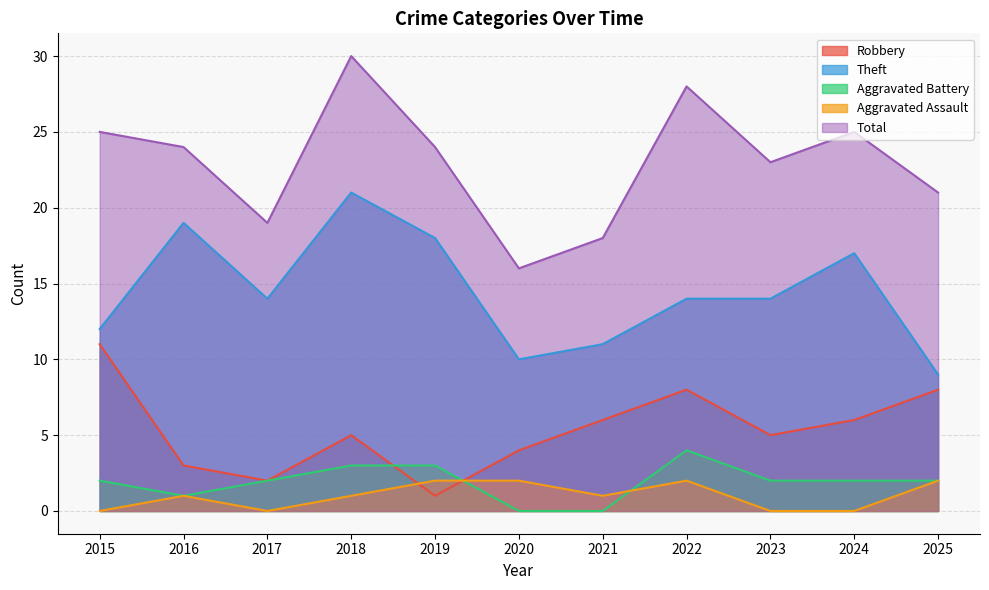

How many lines are shown in the chart?

5